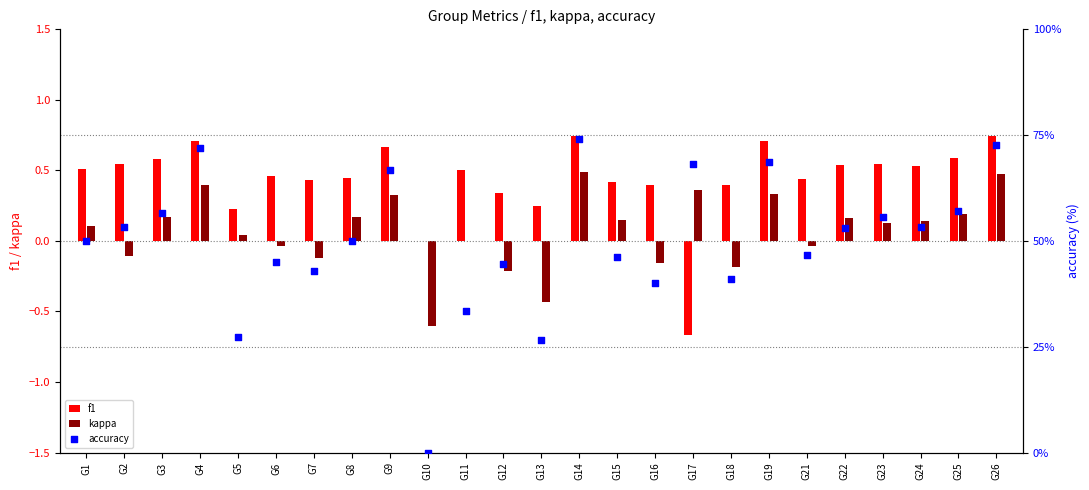

Which series reaches the minimum Y coordinate?

f1